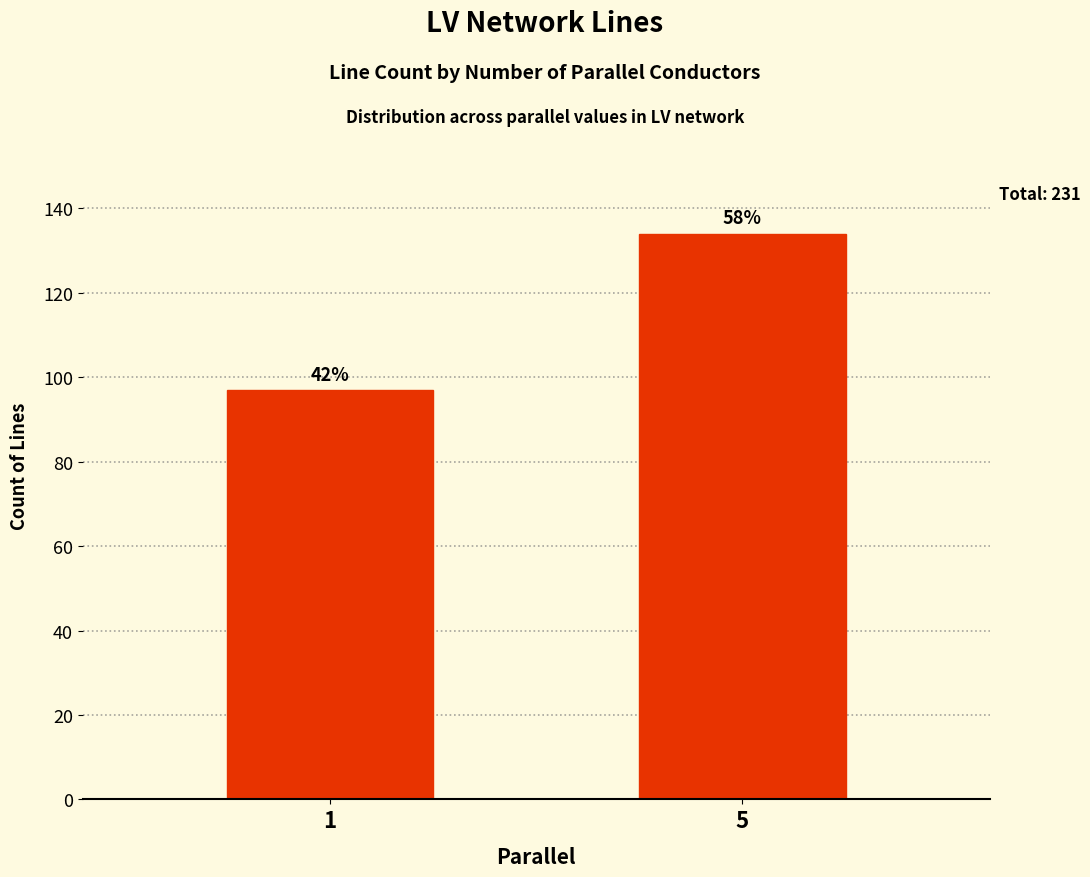

The chart shows a value of 134 at 5. True or false?

True